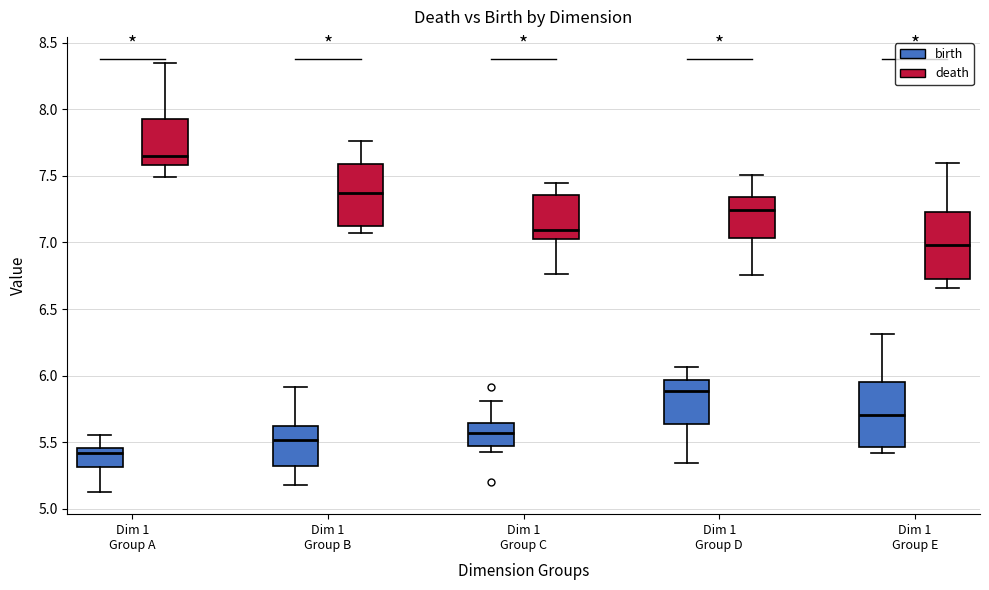

Which box's median line is the lowest?

Dim 1 Group A (birth)